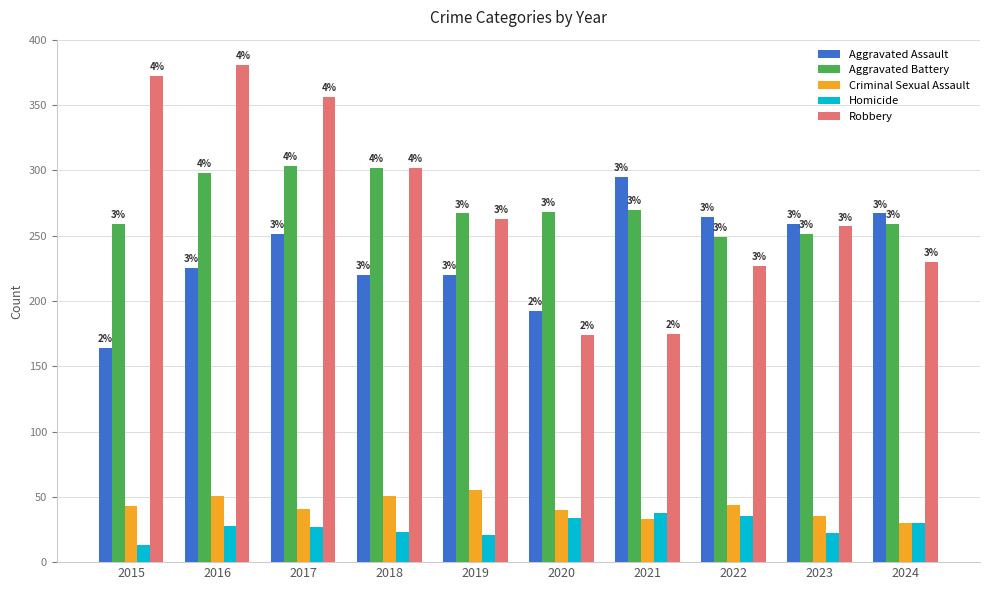

Which category has the lowest value across all series?

2015